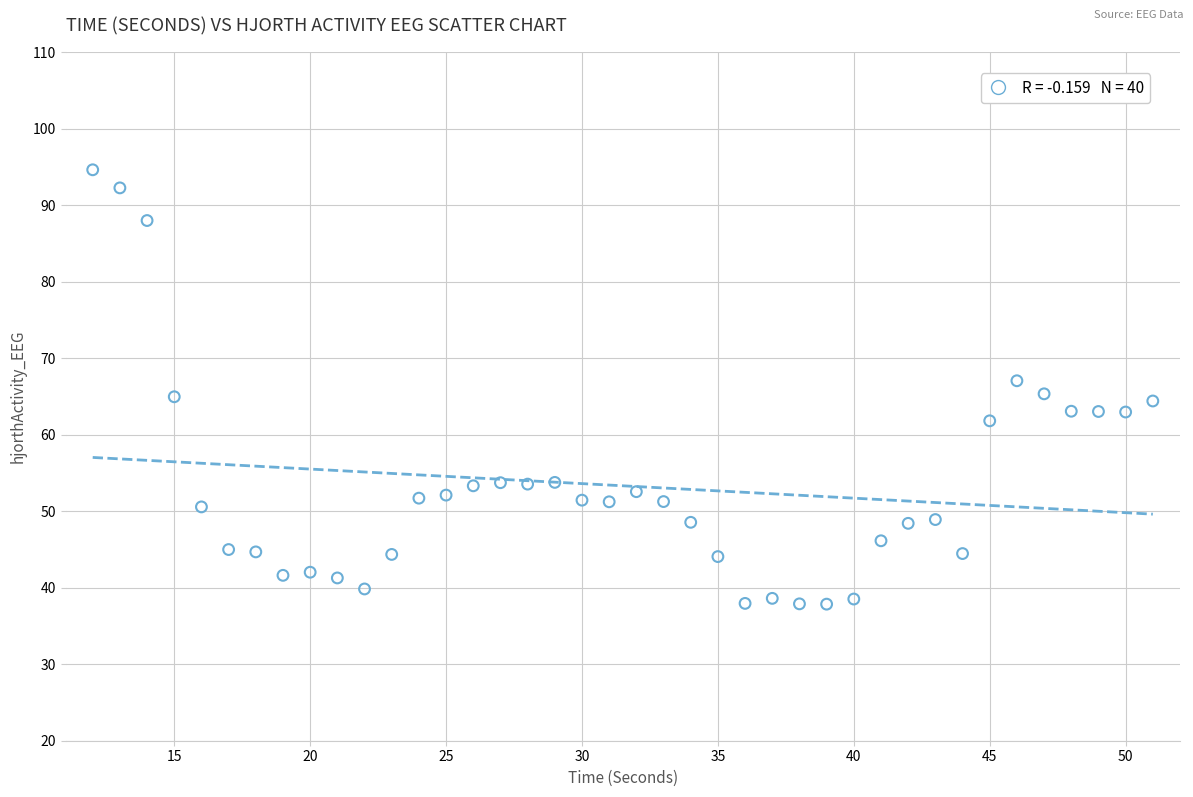

What is the range of X values (max minus min)?

39.0